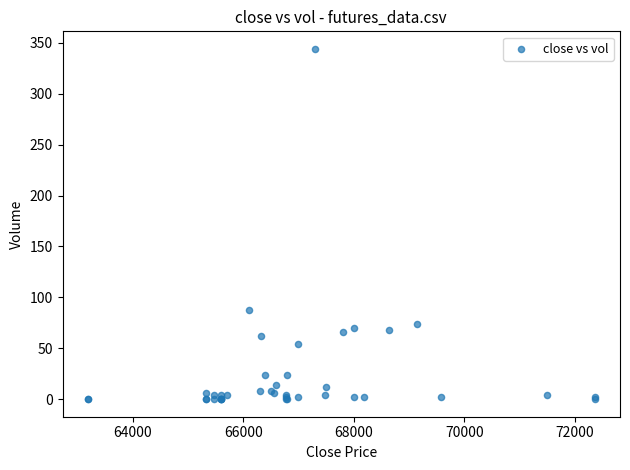

What Y value in the scatter plot is closest to 172?

88